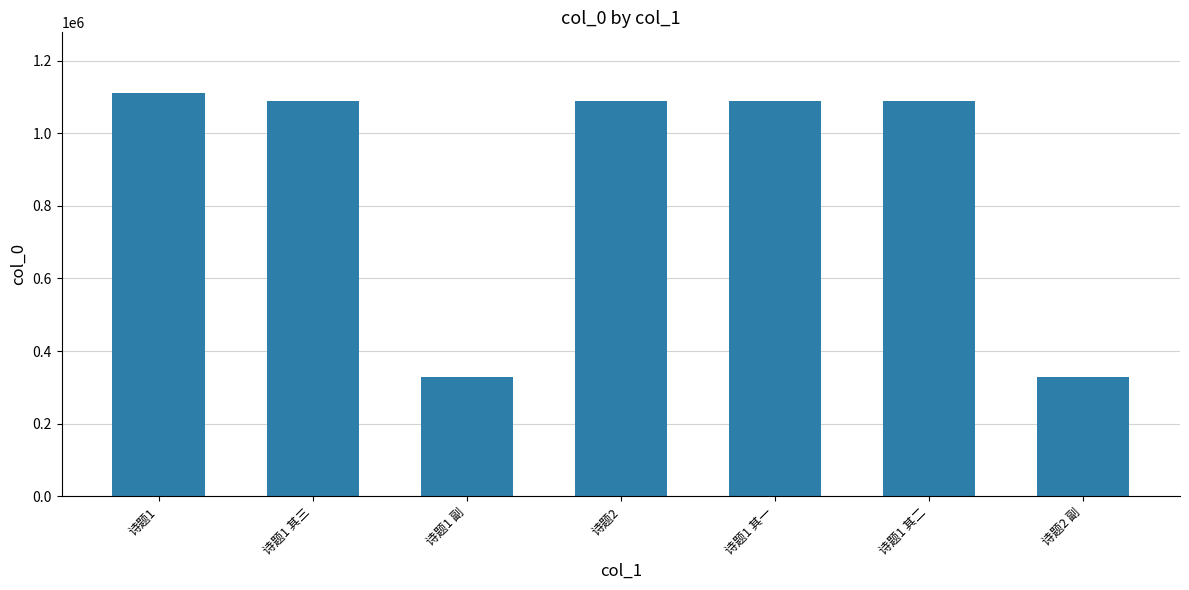

What is the sum of all values?

6118931